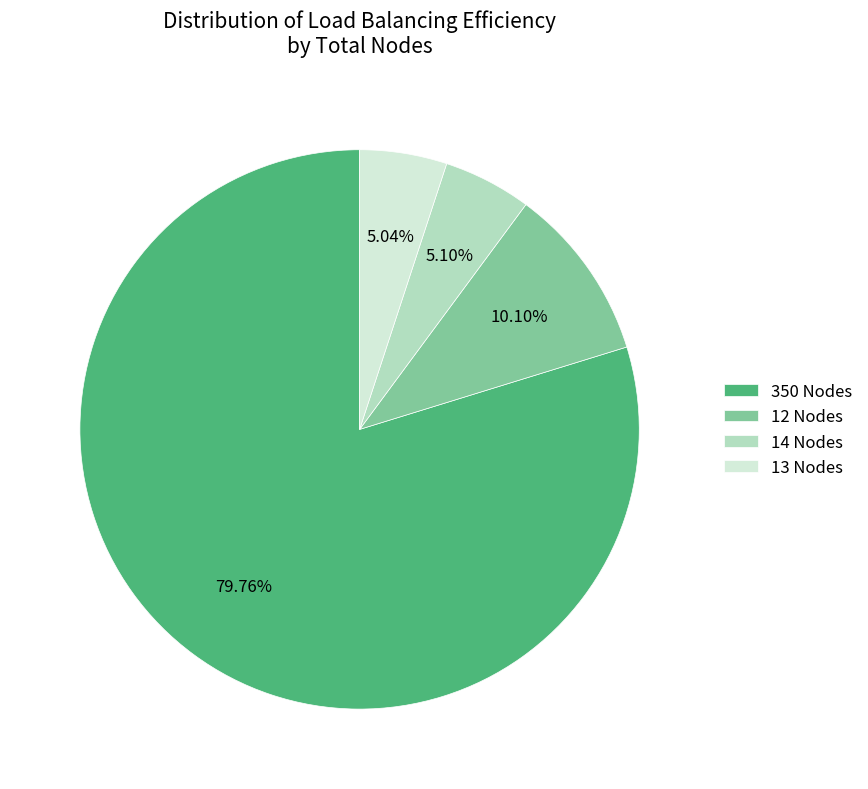

Which category has the biggest portion of the pie?

350 Nodes